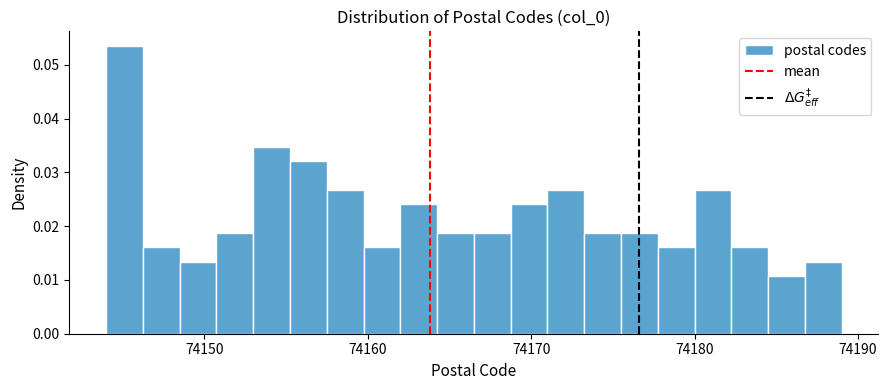

Around what value on the x-axis is the tallest bar? Give the approximate position of its centre, as read against the axis.

74145